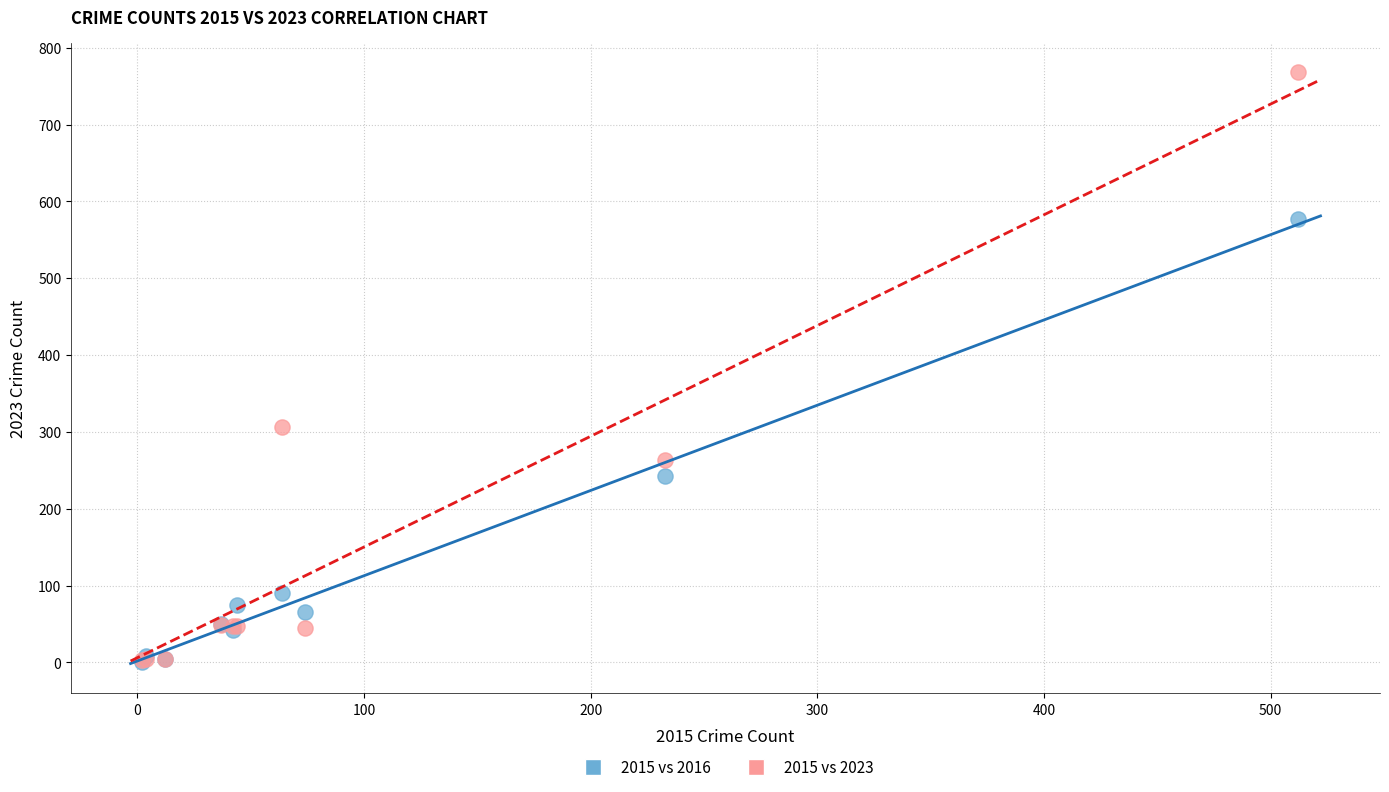

In the 2015 vs 2023 series, what Y value is closest to 385?

306